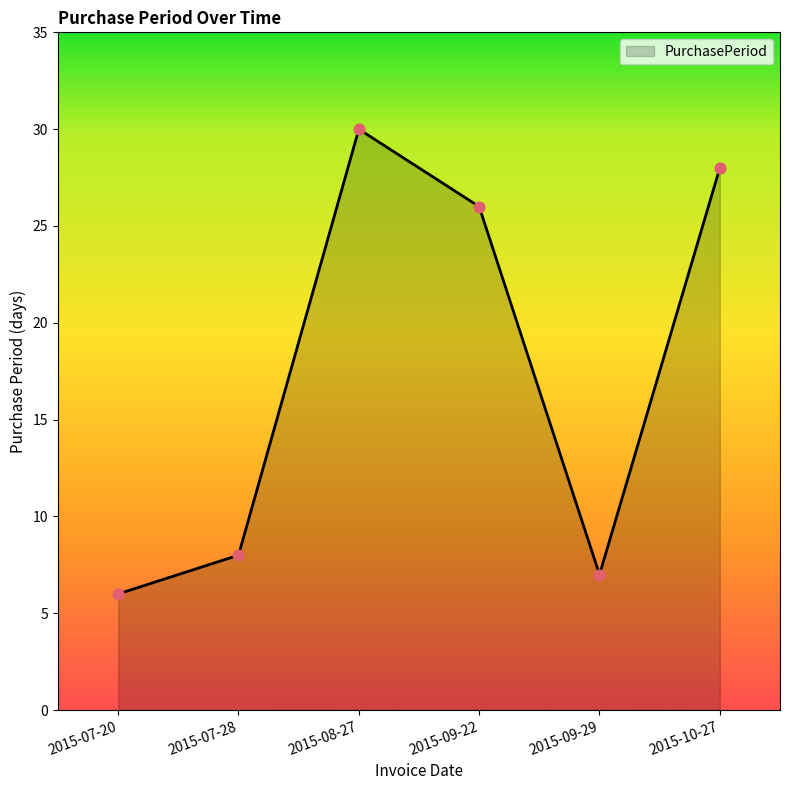

What is the change in value from 2015-07-28 to 2015-09-29?

-1